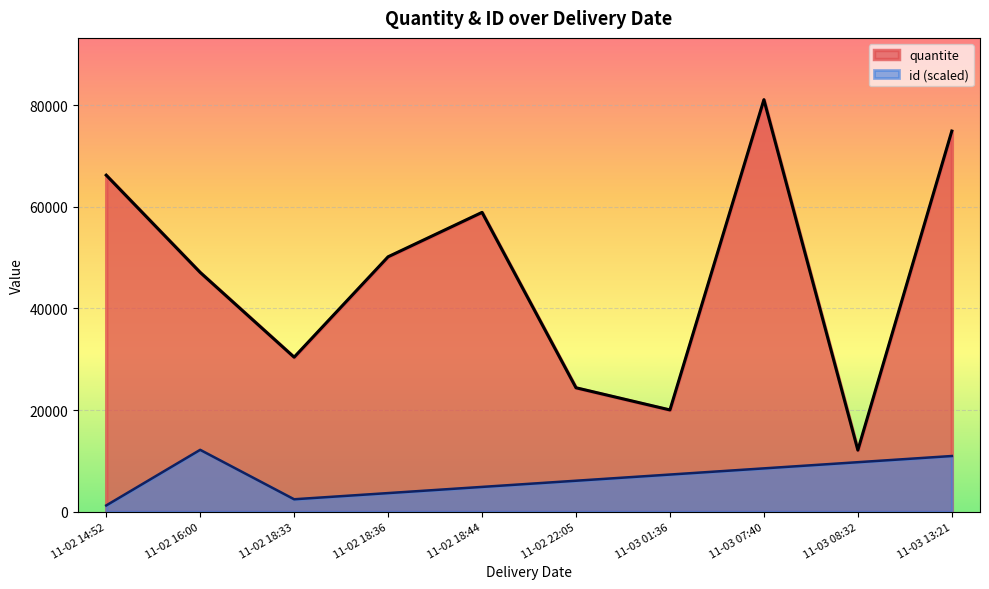

At which label is id closest to 5?

2022-11-02T22:05:04